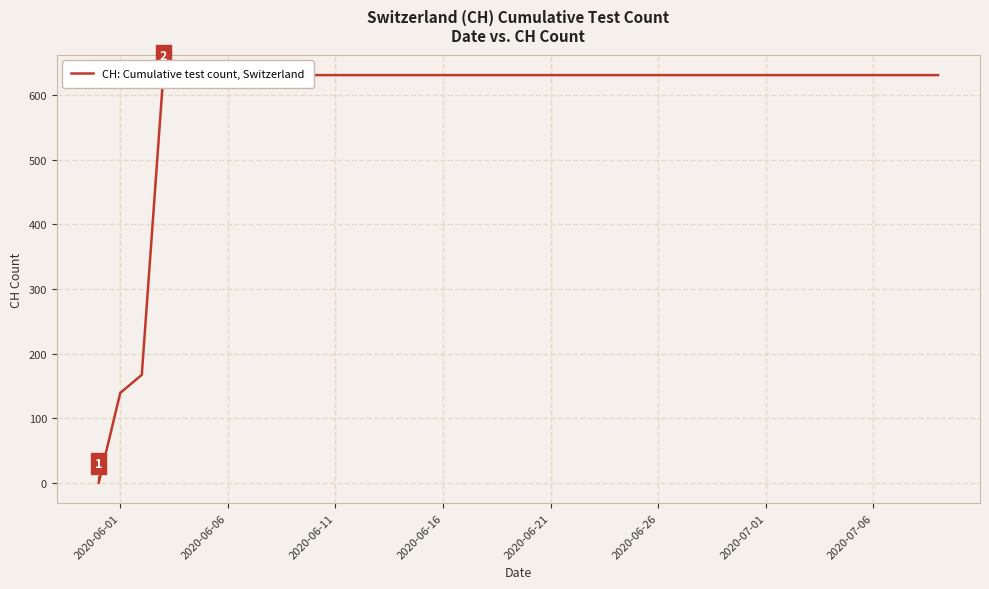

What is the difference between the maximum and minimum values?

631